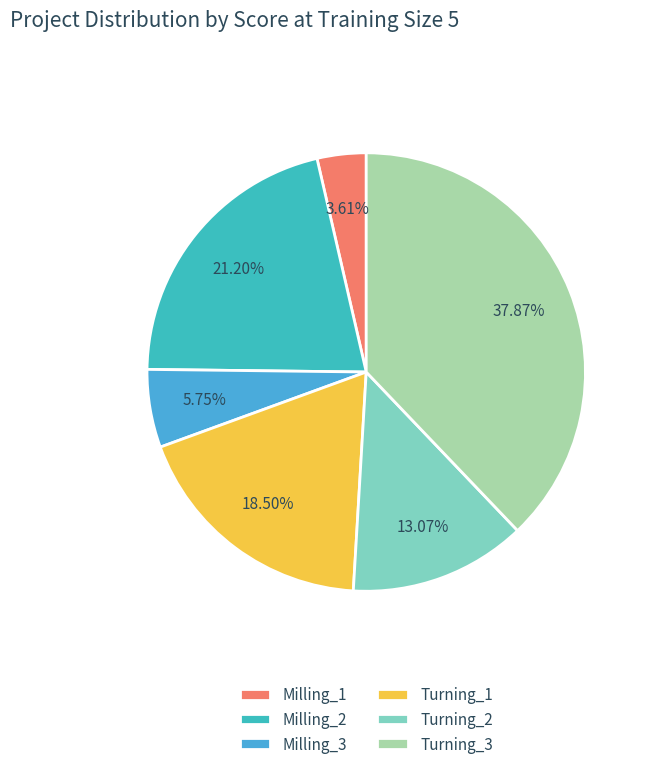

What portion of the pie excludes Milling_2?

78.8%